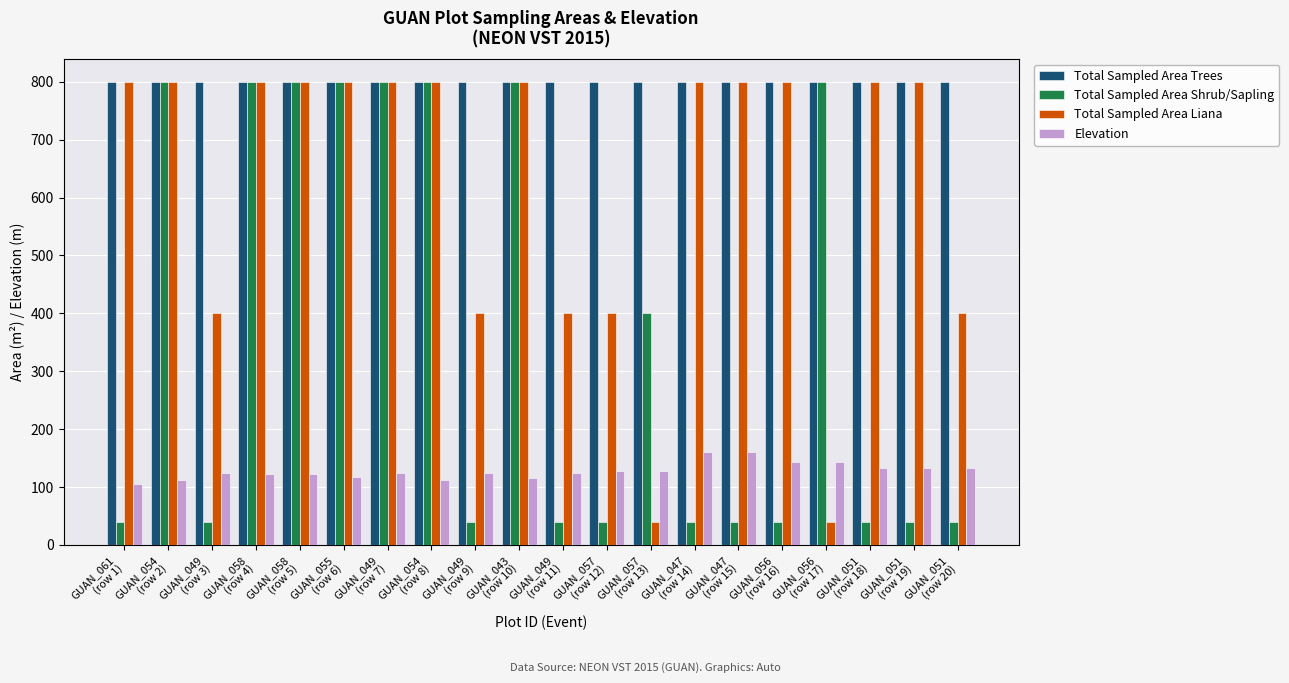

How many data points in Total Sampled Area Liana are less than 800?

7